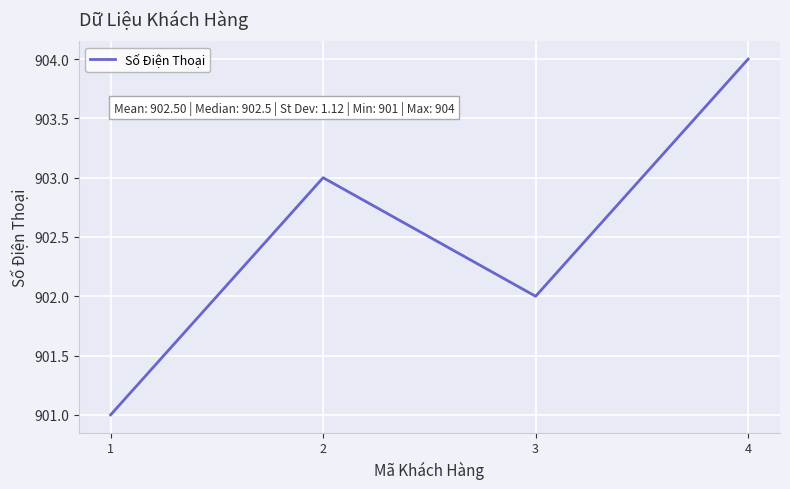

How many values are below 903?

2